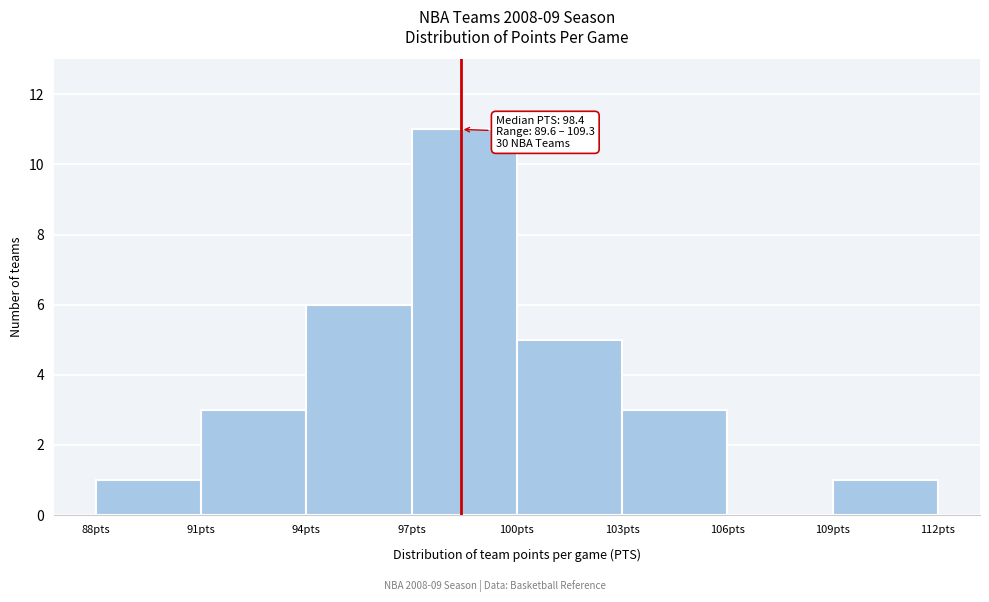

Over which range of the x-axis is the bar tallest?

97 to 100